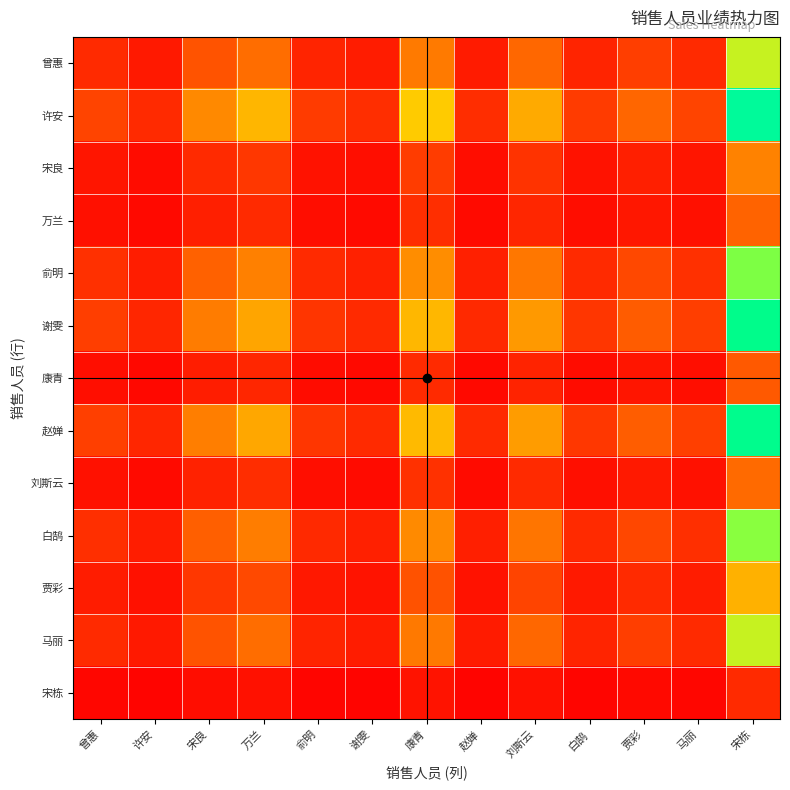

Rank the series by their maximum value, from lowest to highest.

宋栋, 康青, 万兰, 刘斯云, 宋良, 贾彩, 马丽, 曾惠, 白鹄, 俞明, 谢雯, 赵婵, 许安